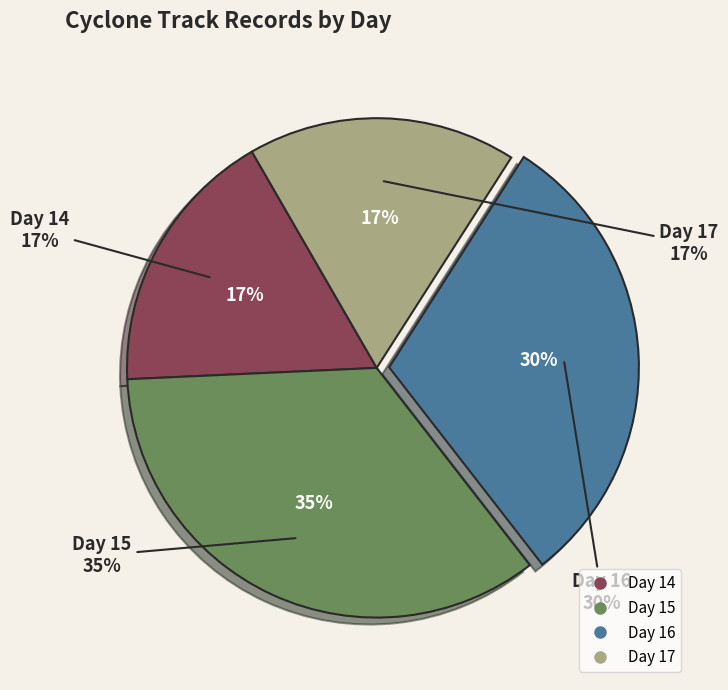

Which slice is the smallest?

Day 14